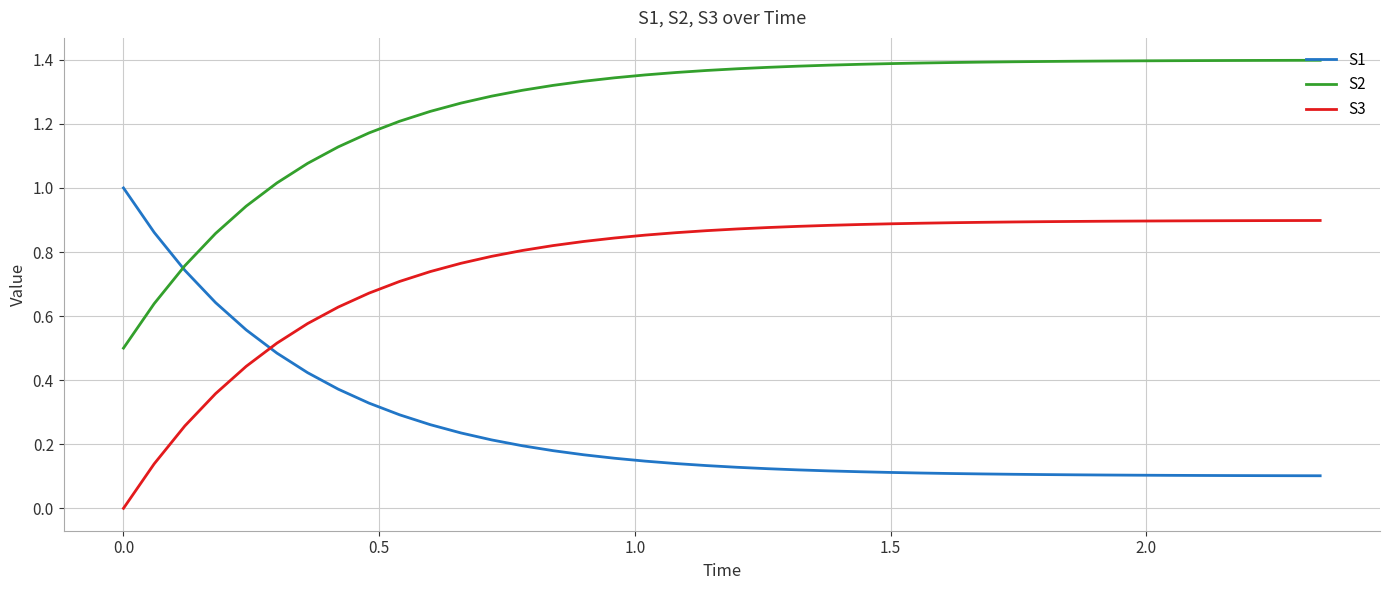

List the series in order of their peak value, highest first.

S2, S1, S3